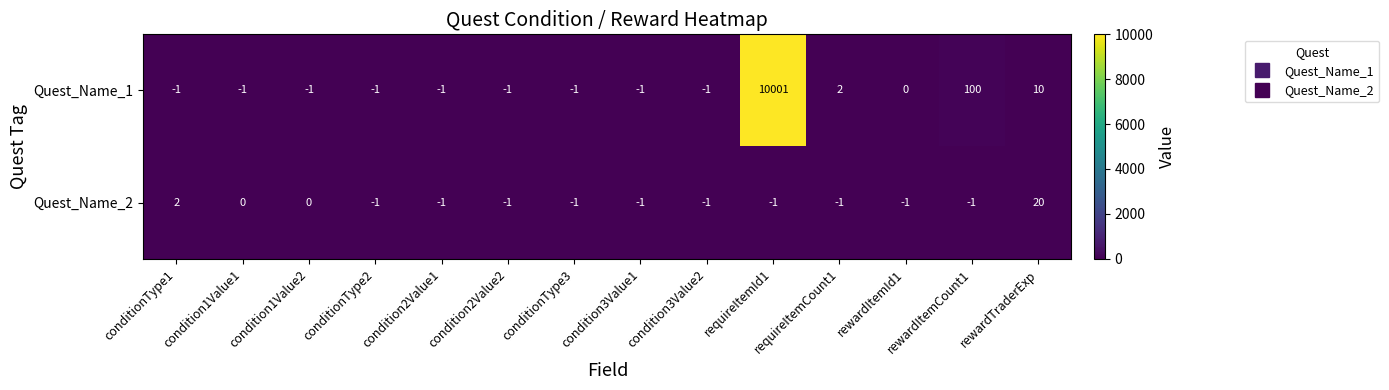

At rewardTraderExp, list the series in order from largest to smallest.

Quest_Name_2, Quest_Name_1